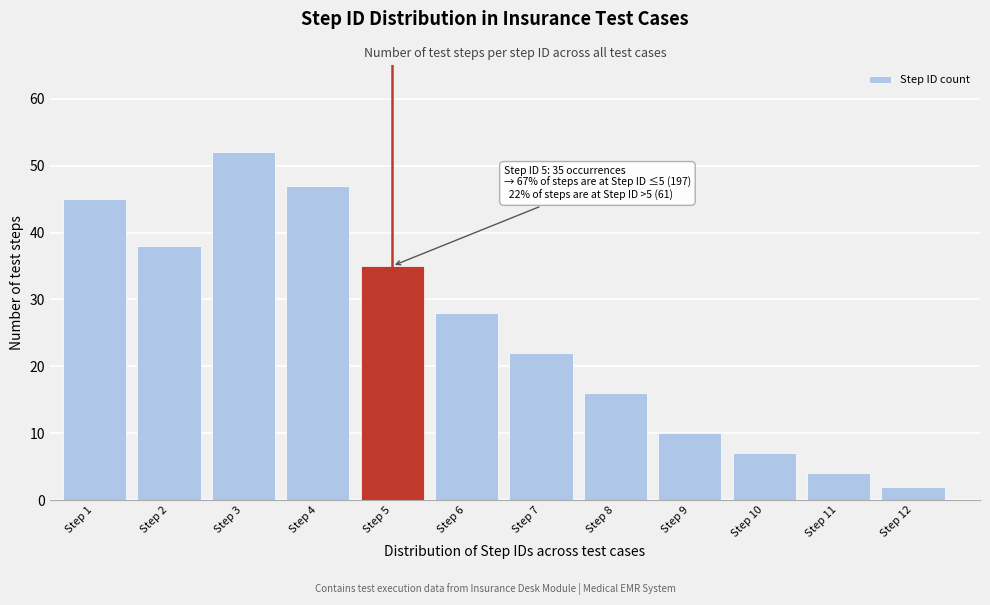

Reading left to right, what are all the values shown in this chart?

Step 1=45	Step 2=38	Step 3=52	Step 4=47	Step 5=35	Step 6=28	Step 7=22	Step 8=16	Step 9=10	Step 10=7	Step 11=4	Step 12=2